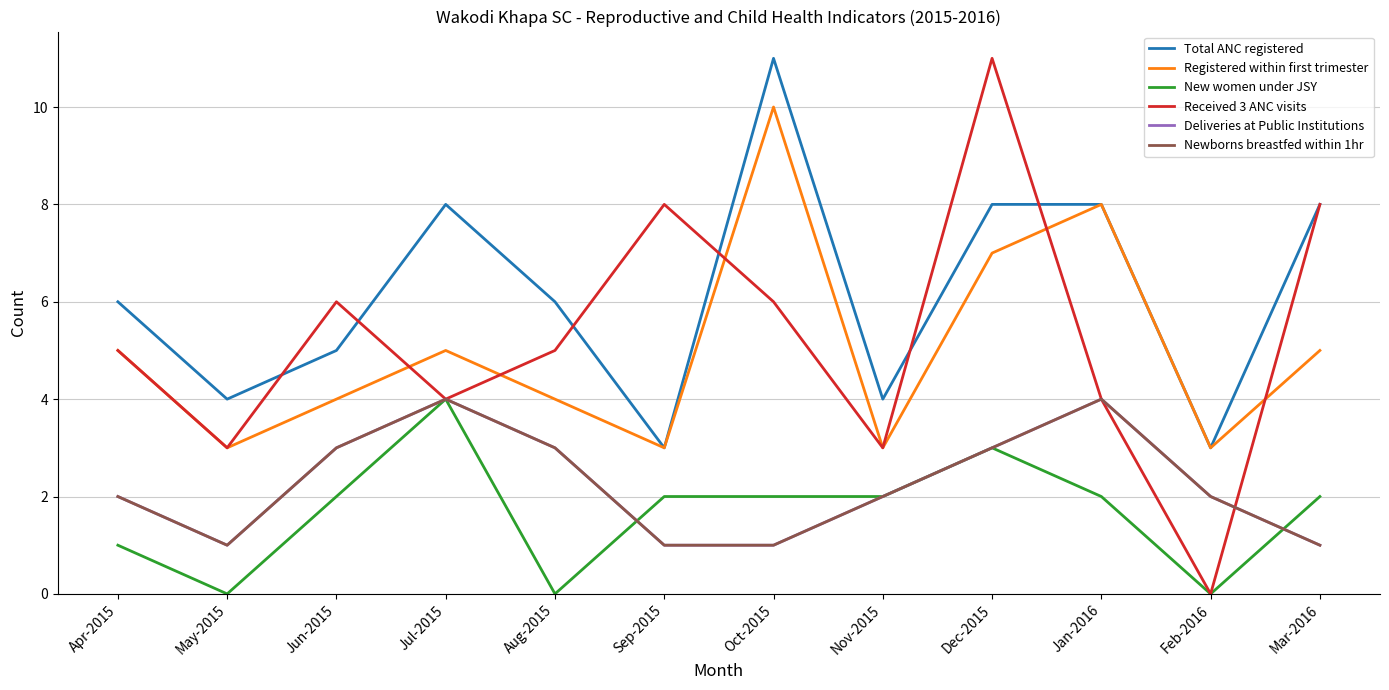

True or false: Newborns breastfed within 1hr and Total ANC registered intersect in this chart.

False